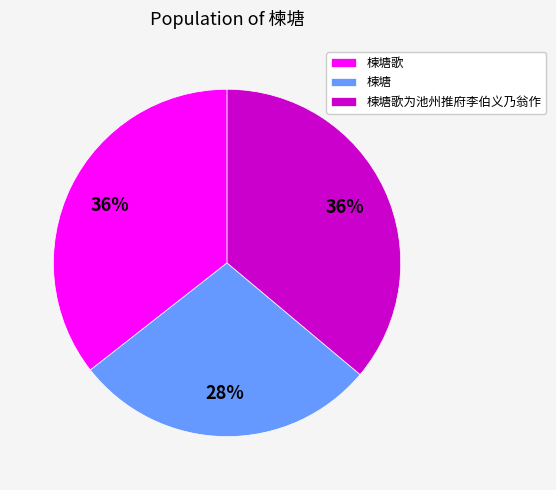

What is the ratio of the value at 楝塘 to the value at 楝塘歌为池州推府李伯义乃翁作?

0.8